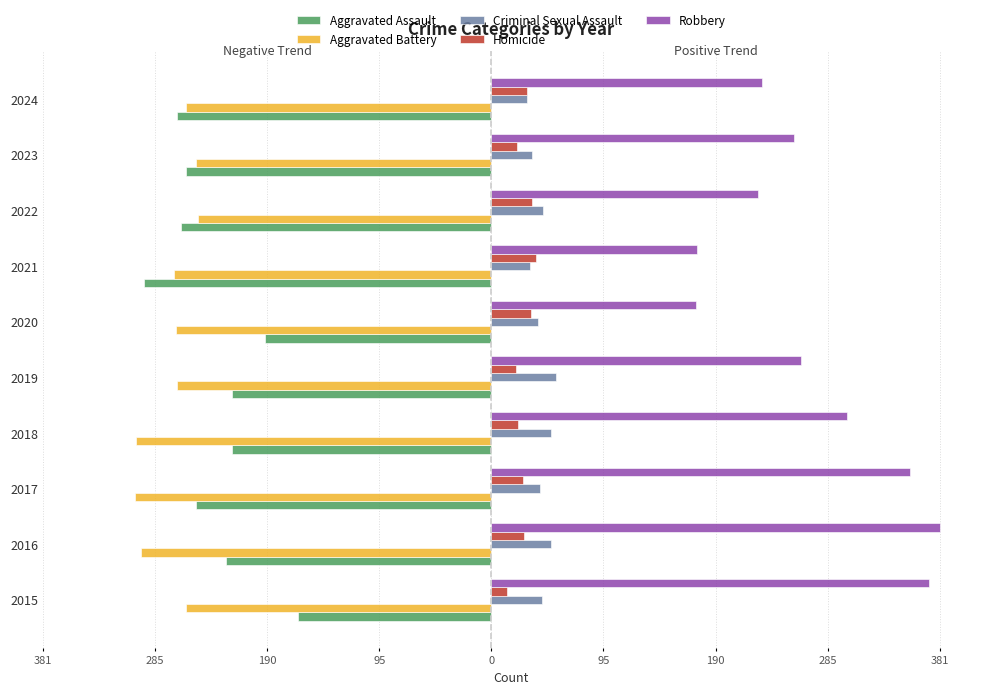

What are all the series names shown in the legend?

Aggravated Assault, Aggravated Battery, Criminal Sexual Assault, Homicide, Robbery